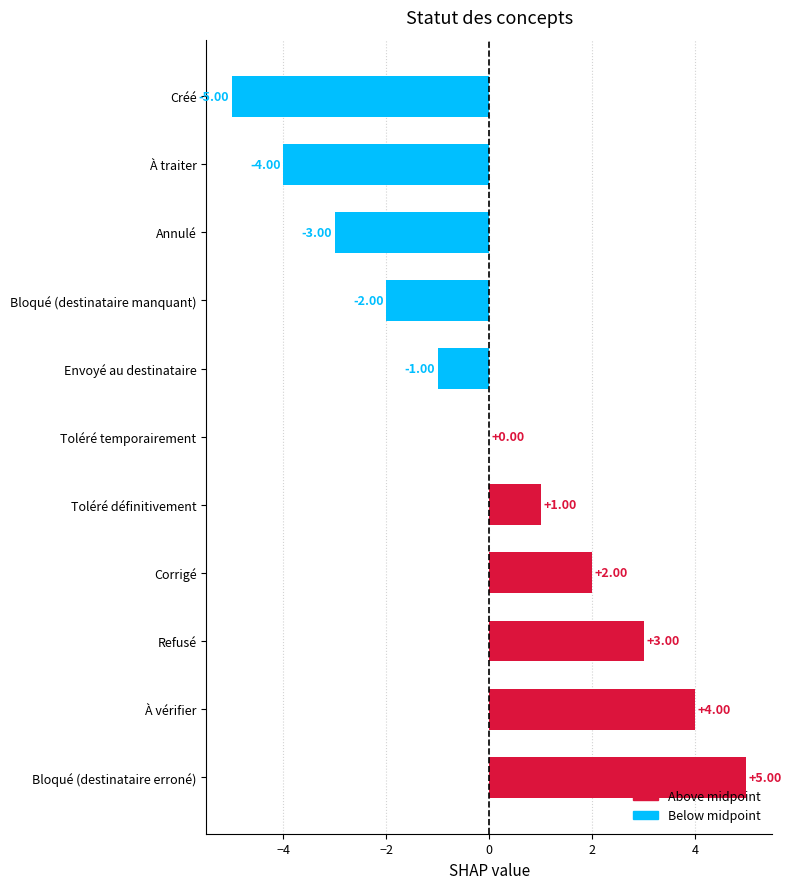

What is the sum of the values at Toléré temporairement and Annulé?

-3